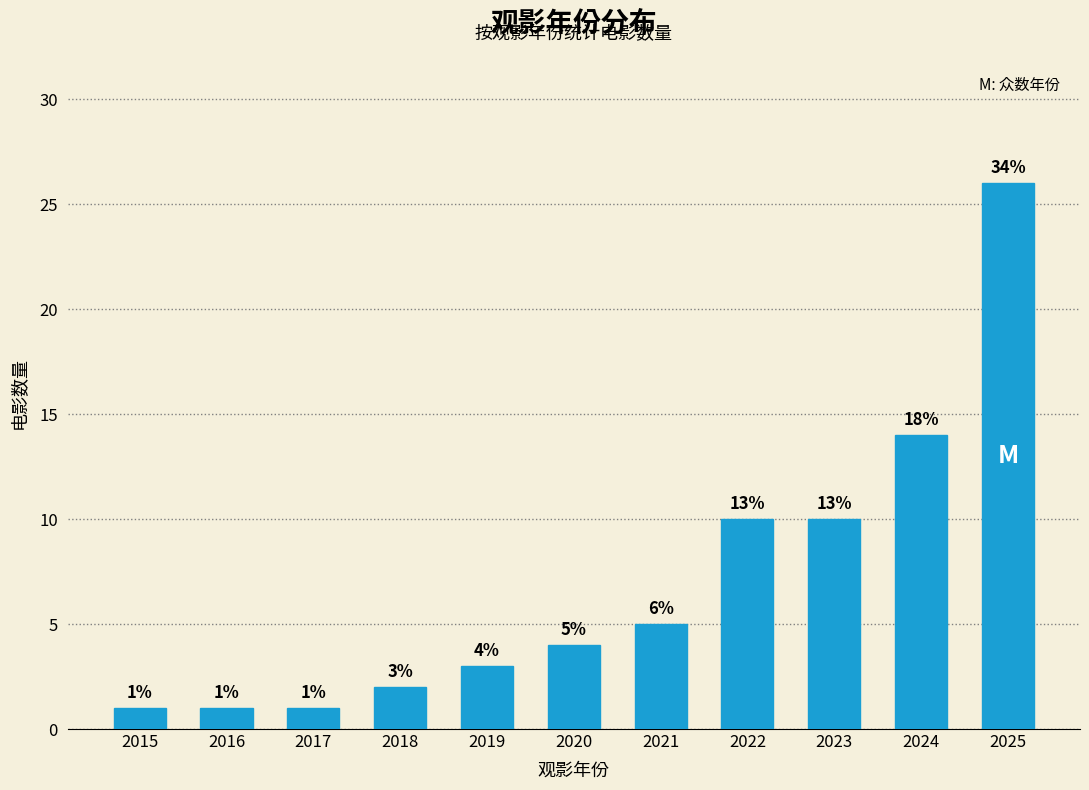

Reading left to right, transcribe all the data shown in this chart.

2015=1	2016=1	2017=1	2018=2	2019=3	2020=4	2021=5	2022=10	2023=10	2024=14	2025=26